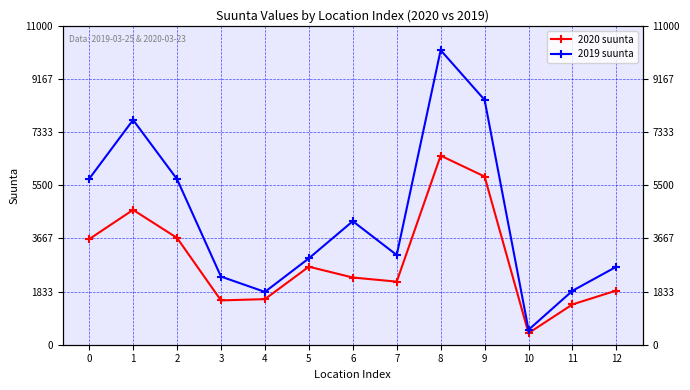

What is the value of the 2019 suunta point at the 11th from the left?

514